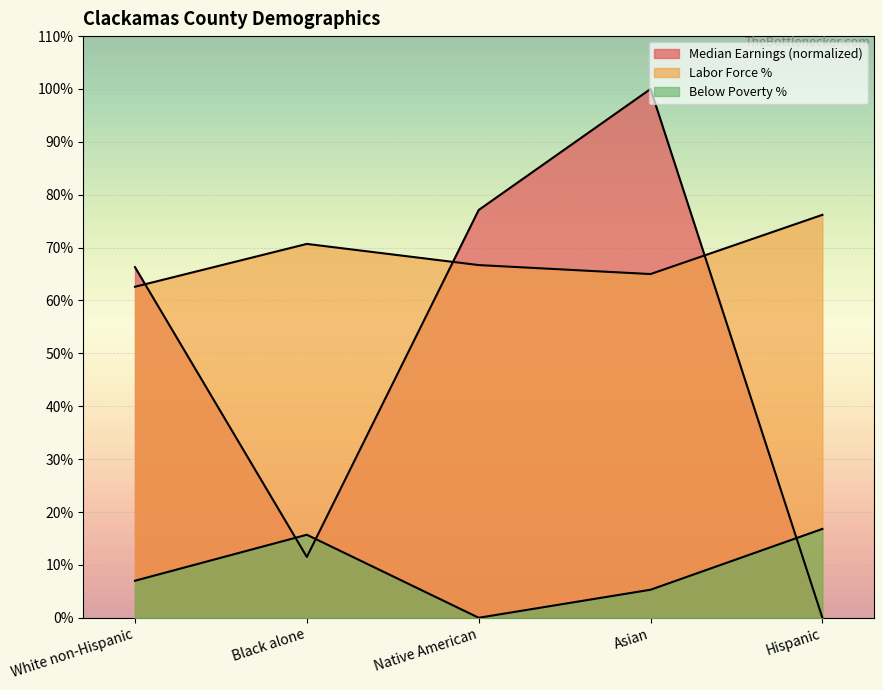

How many intersections are there between Below Poverty % and Median Earnings?

3